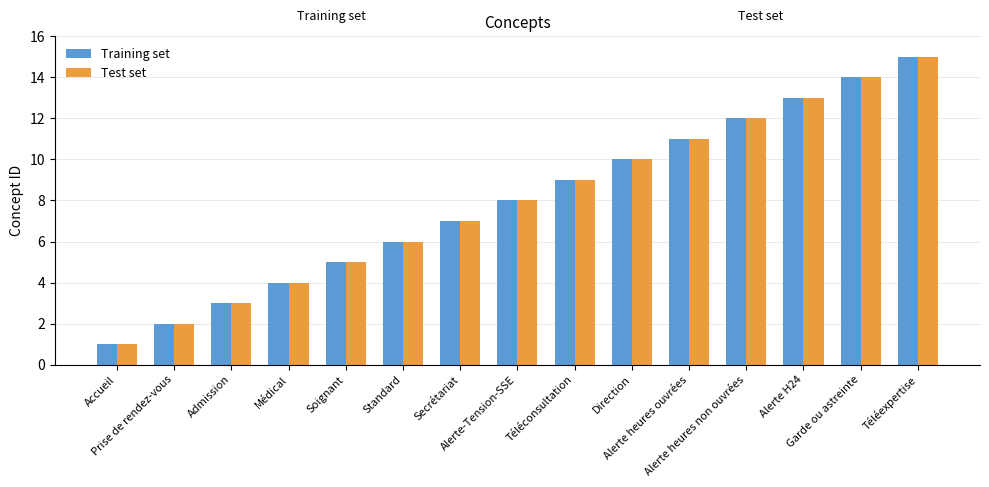

Reading left to right, extract all data points from this chart.

Training set: 1	2	3	4	5	6	7	8	9	10	11	12	13	14	15
Test set: 1	2	3	4	5	6	7	8	9	10	11	12	13	14	15